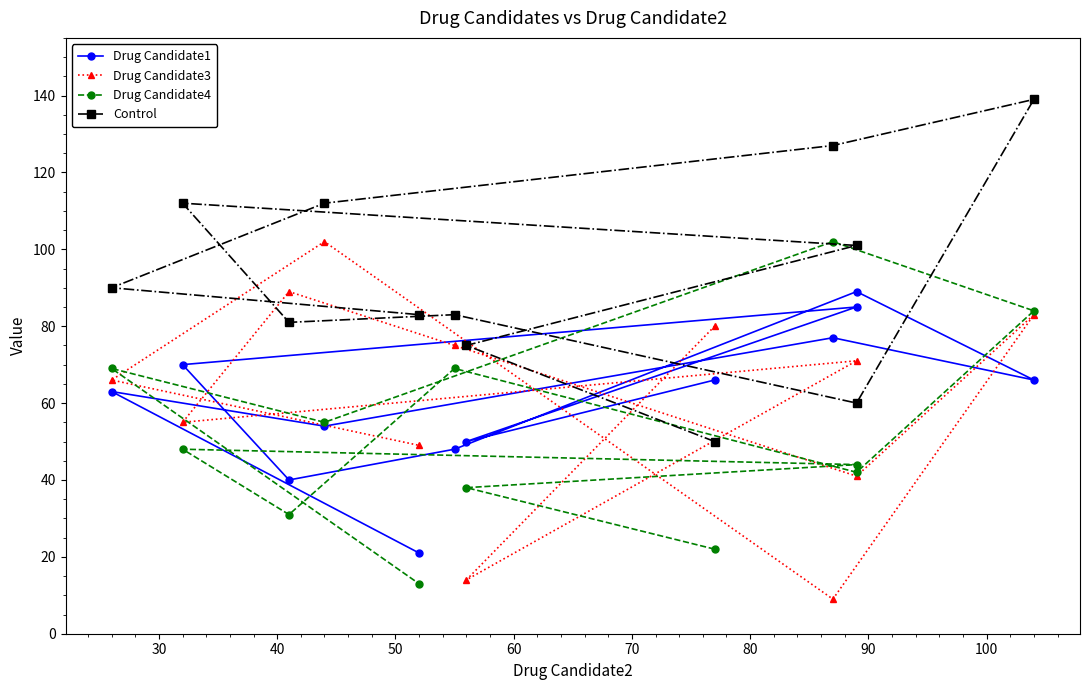

Is the value of Drug Candidate1 at 90 greater than the value of Drug Candidate3 at 100?

Yes